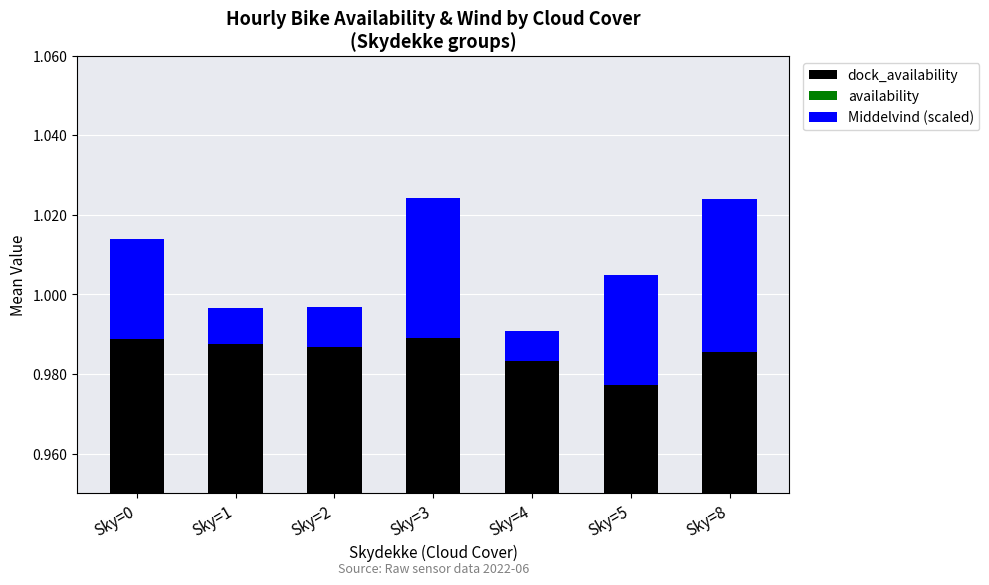

Which has a higher value, Sky=3 or Sky=8?

Sky=3